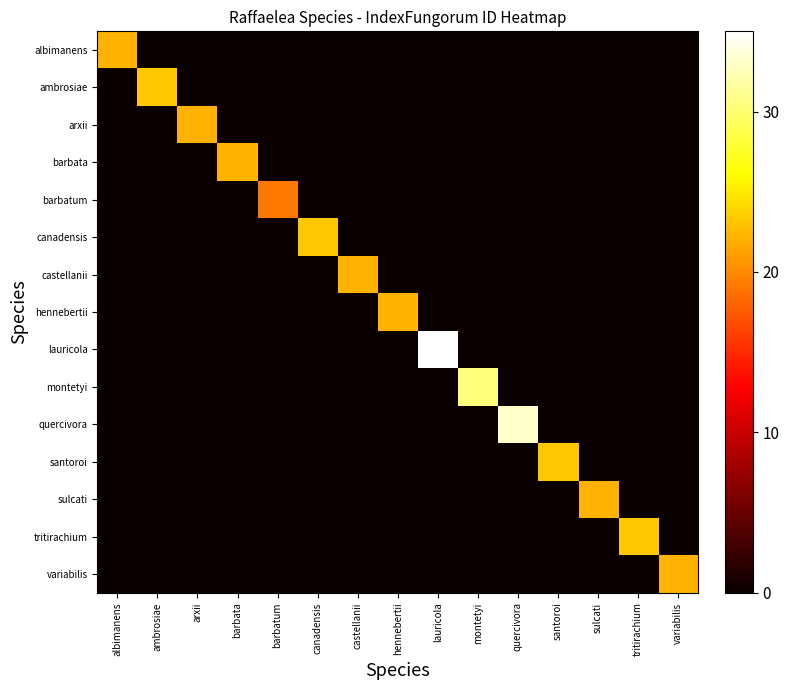

Rank the categories by montetyi value from lowest to highest.

albimanens, ambrosiae, arxii, barbata, barbatum, canadensis, castellanii, hennebertii, lauricola, quercivora, santoroi, sulcati, tritirachium, variabilis, montetyi